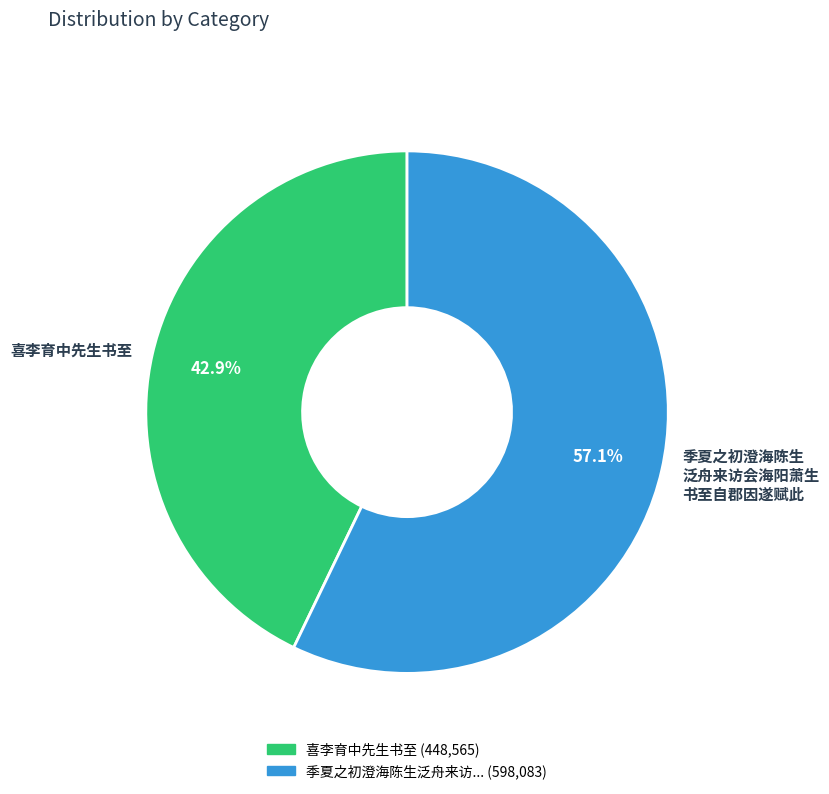

To the nearest percent, what portion does 喜李育中先生书至 represent?

43%